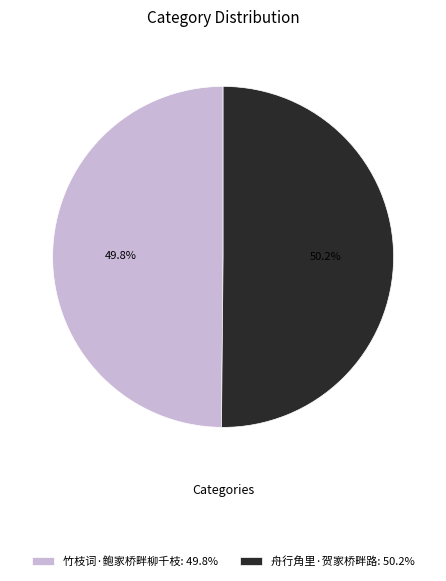

Combined, what portion of the pie is 舟行角里·贺家桥畔路 and 竹枝词·鲍家桥畔柳千枝?

100.0%